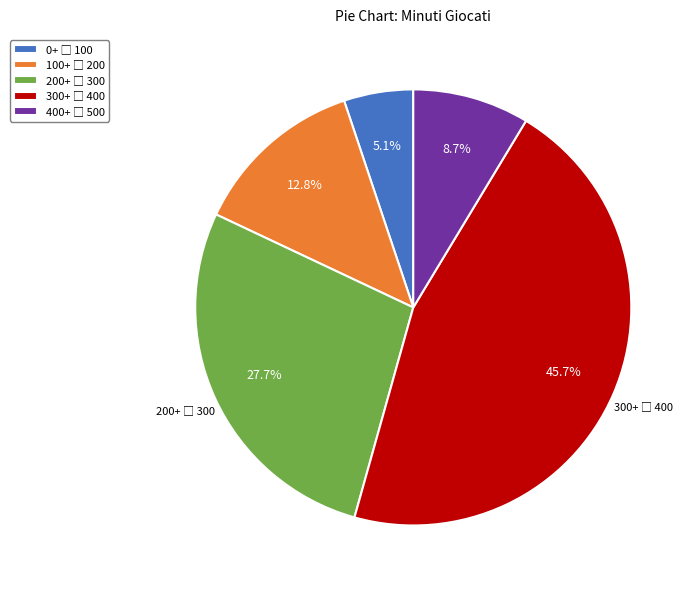

Does any single category account for the majority?

No